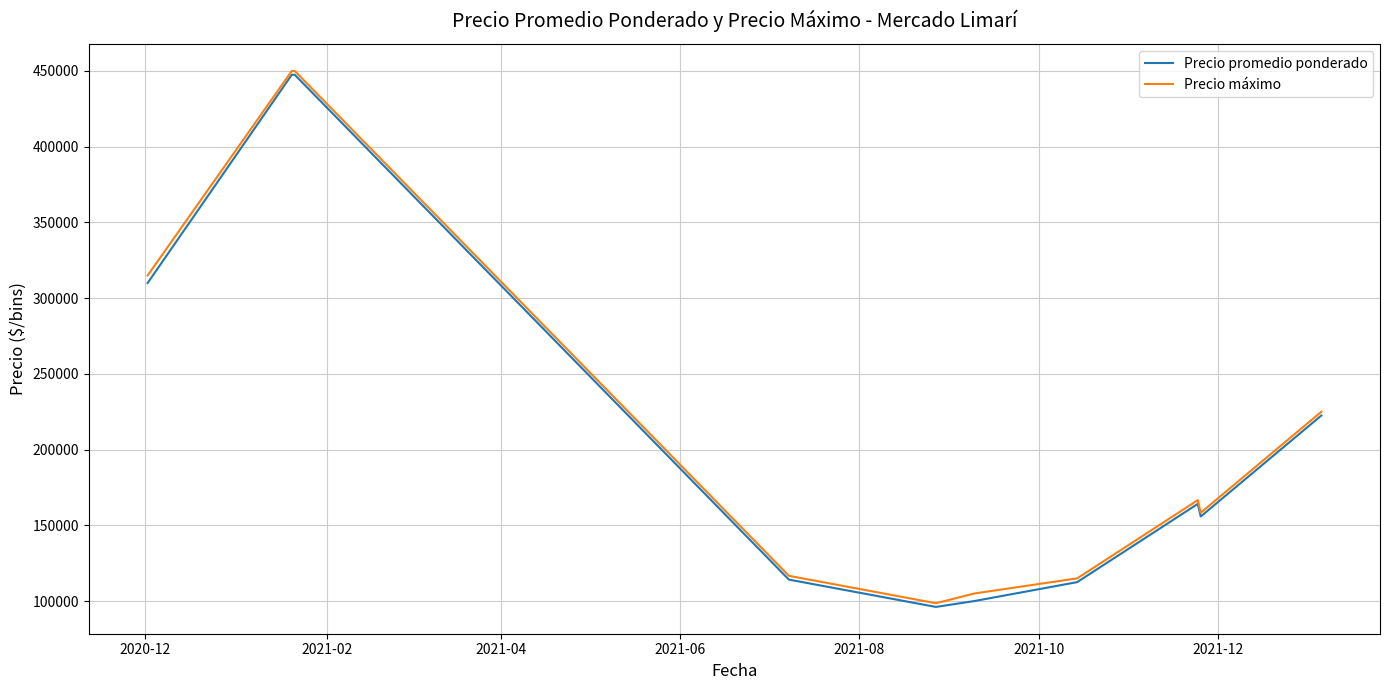

What is the highest value of the Precio promedio ponderado series?

447500.0